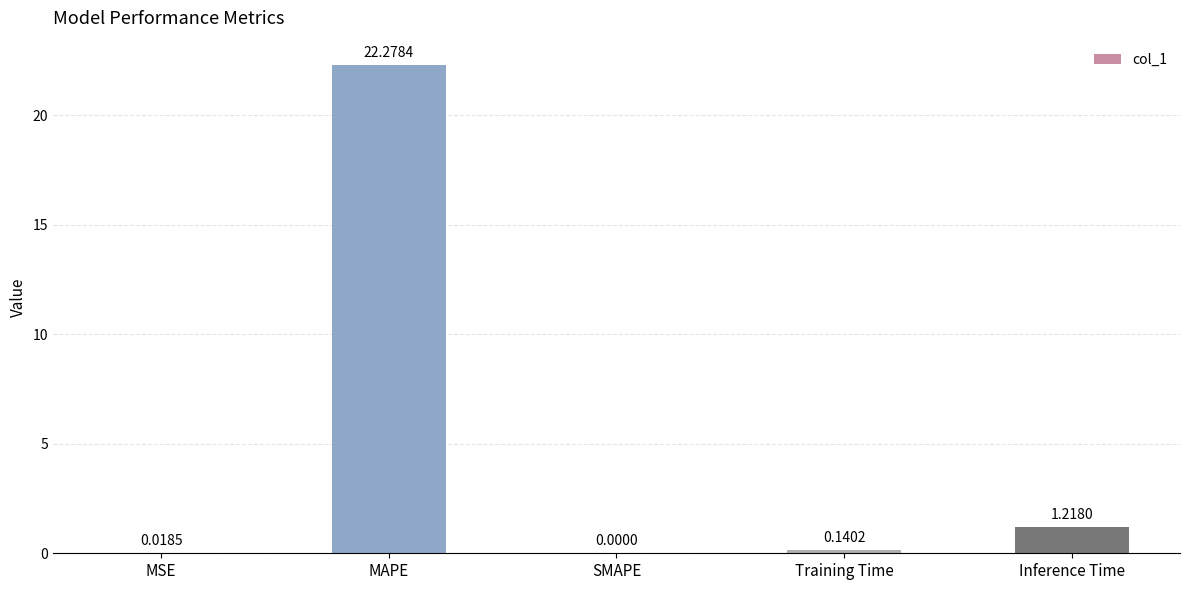

Which category has the highest value across all series?

MAPE